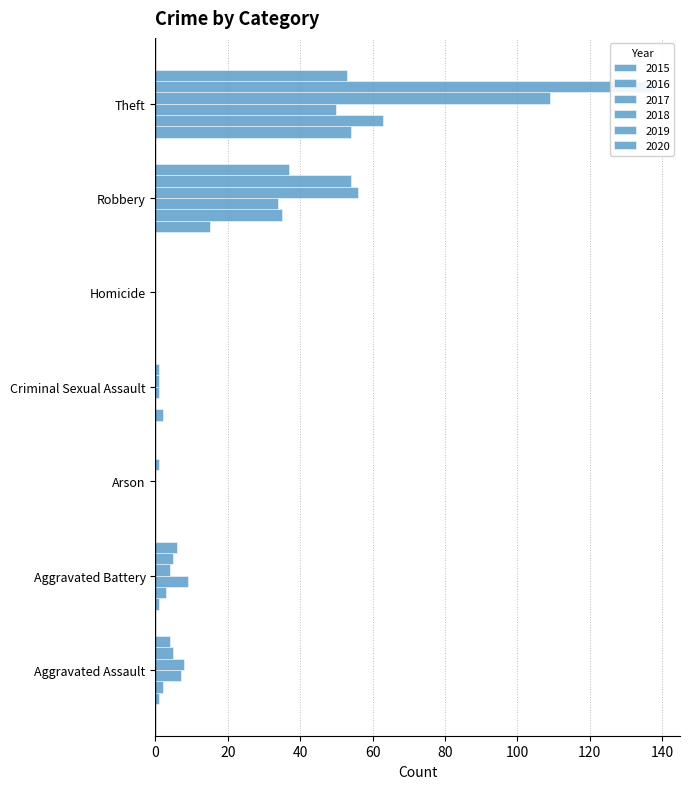

What is the spread (max minus min) of values at Criminal Sexual Assault?

2